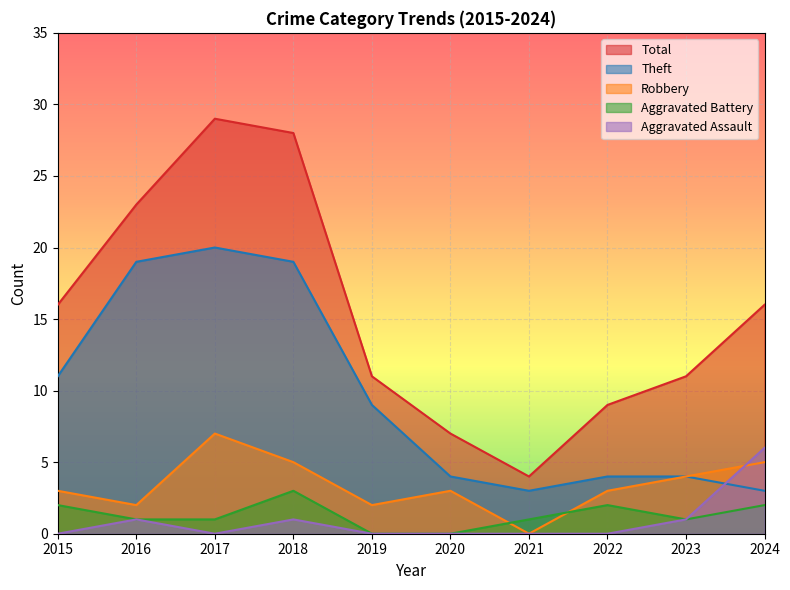

What is the sum of the Robbery values at 2024 and 2018?

10